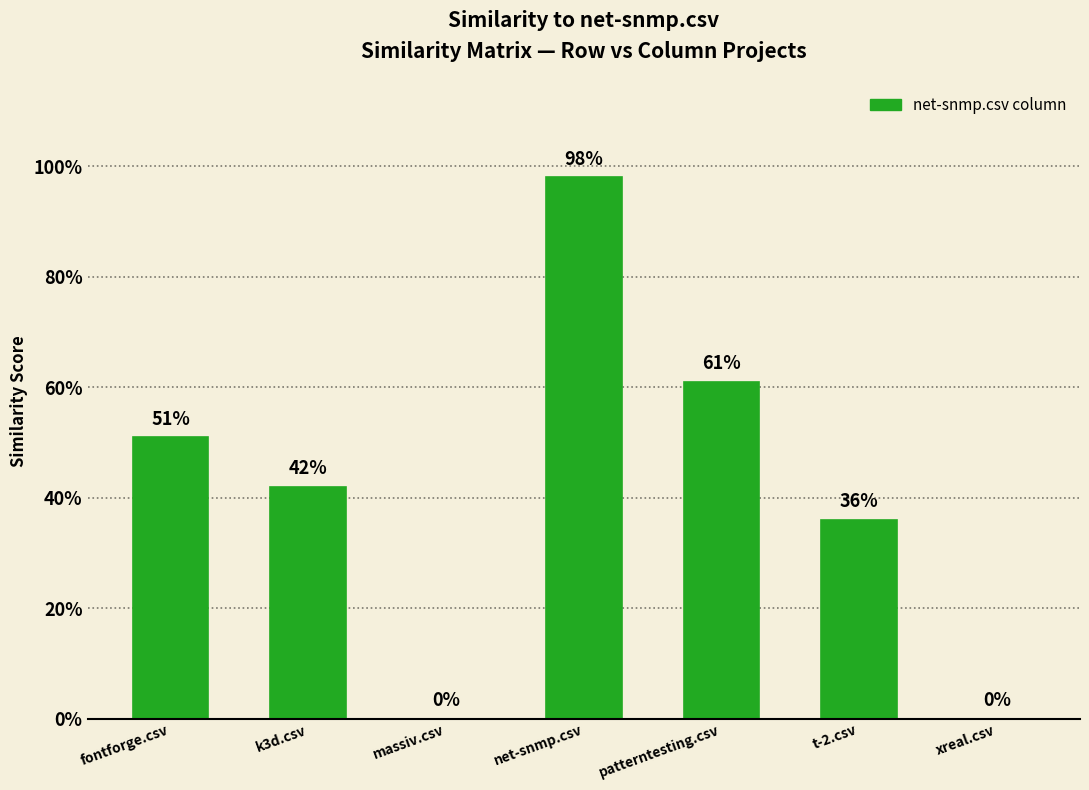

Are the bars horizontal?

No